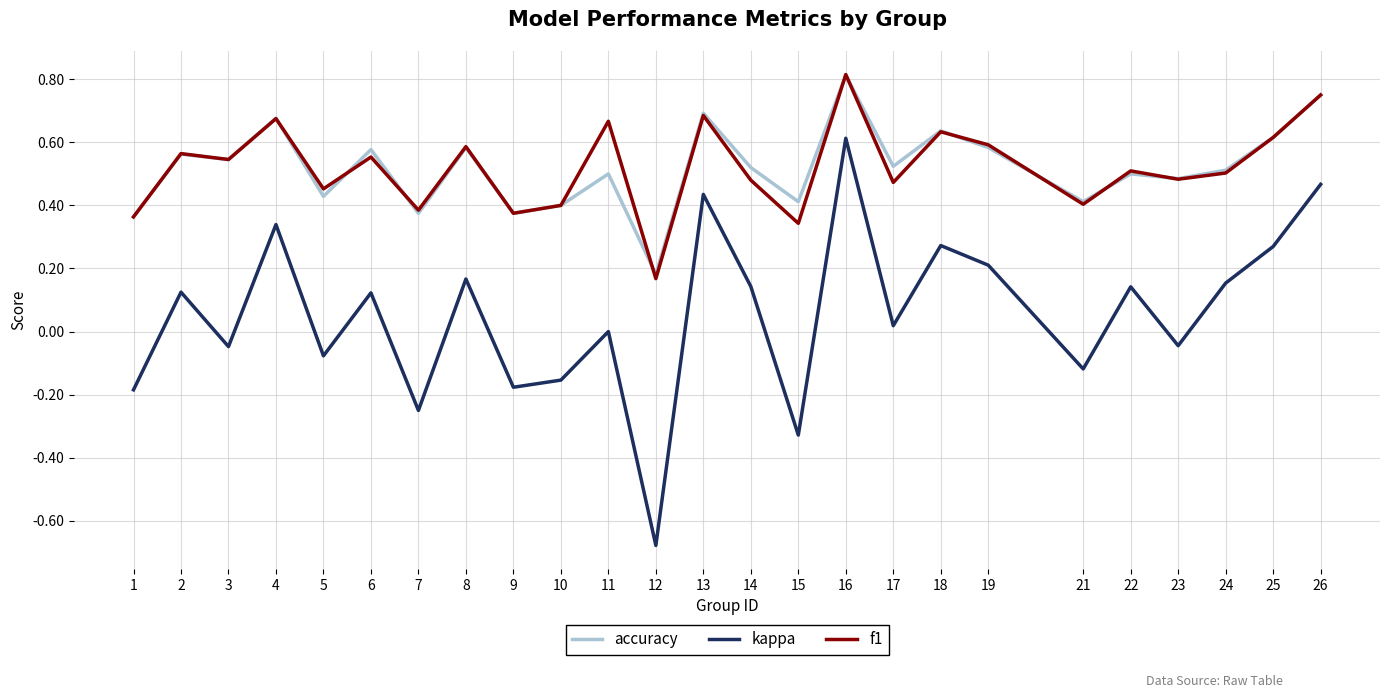

Which category has the lowest value in the kappa series?

12